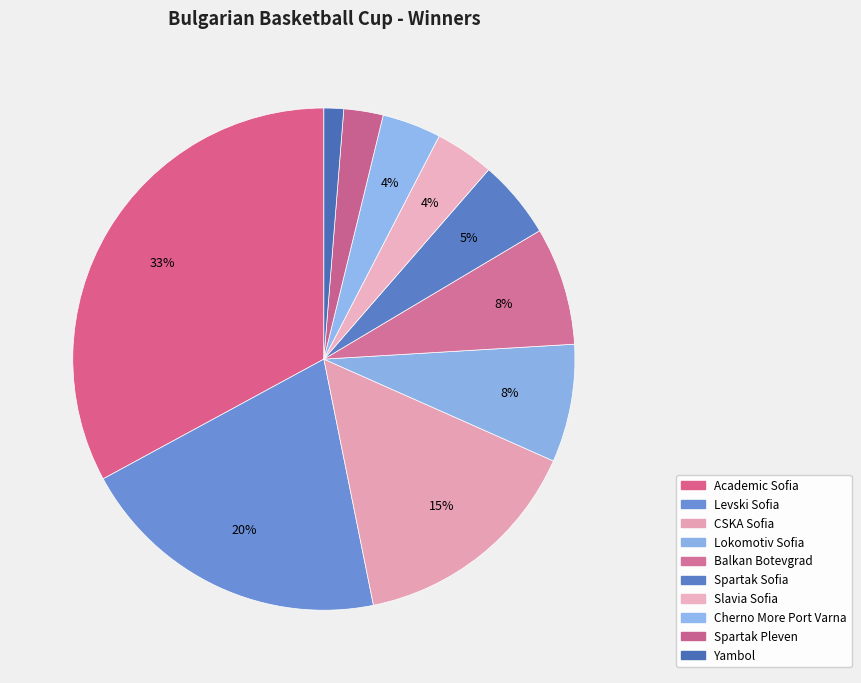

How many slices are in this pie chart?

10